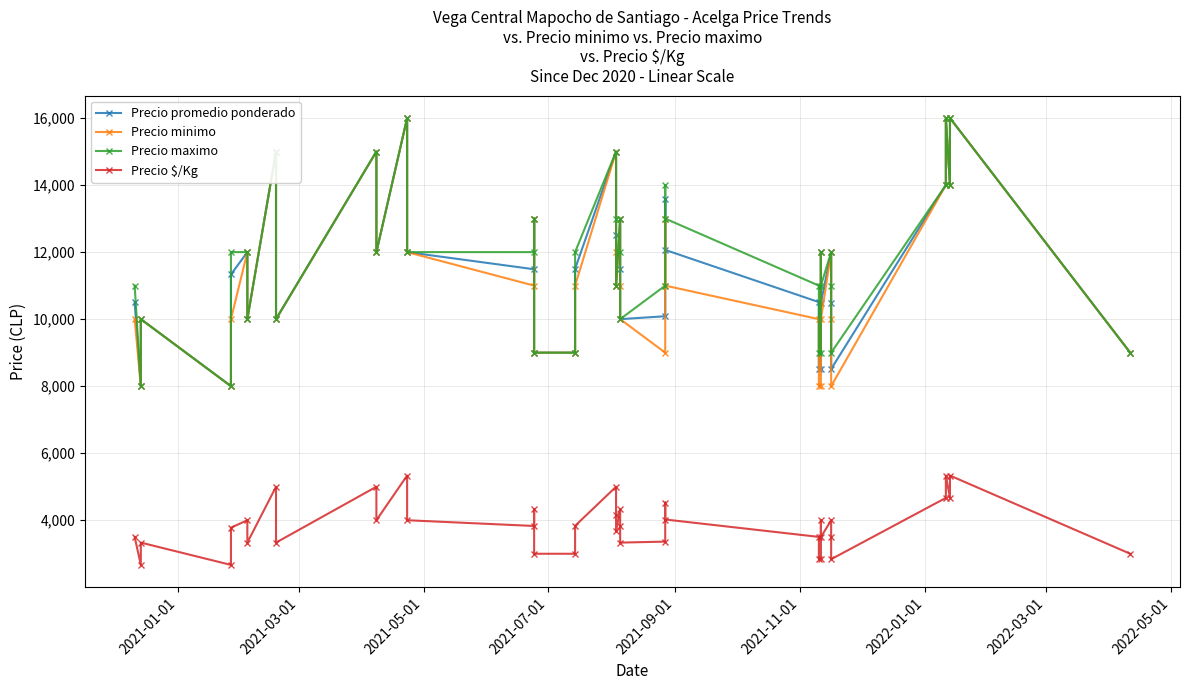

True or false: Precio promedio ponderado has more than 1 points higher than both neighbors.

True